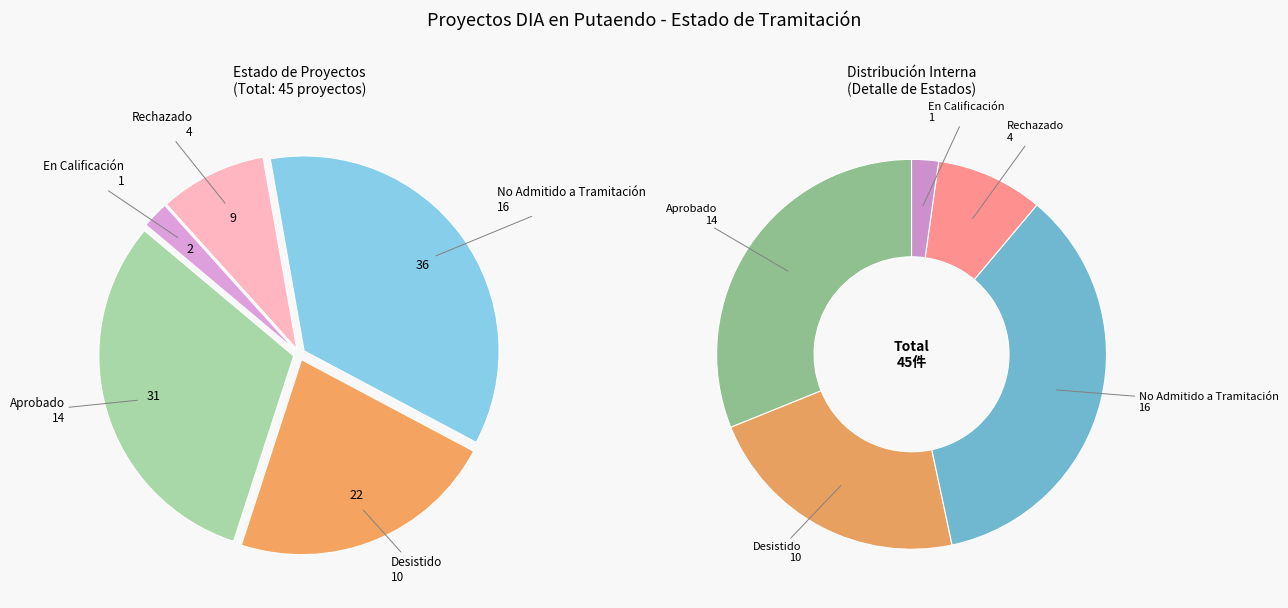

What is the change in value from Desistido to En Calificación?

-9